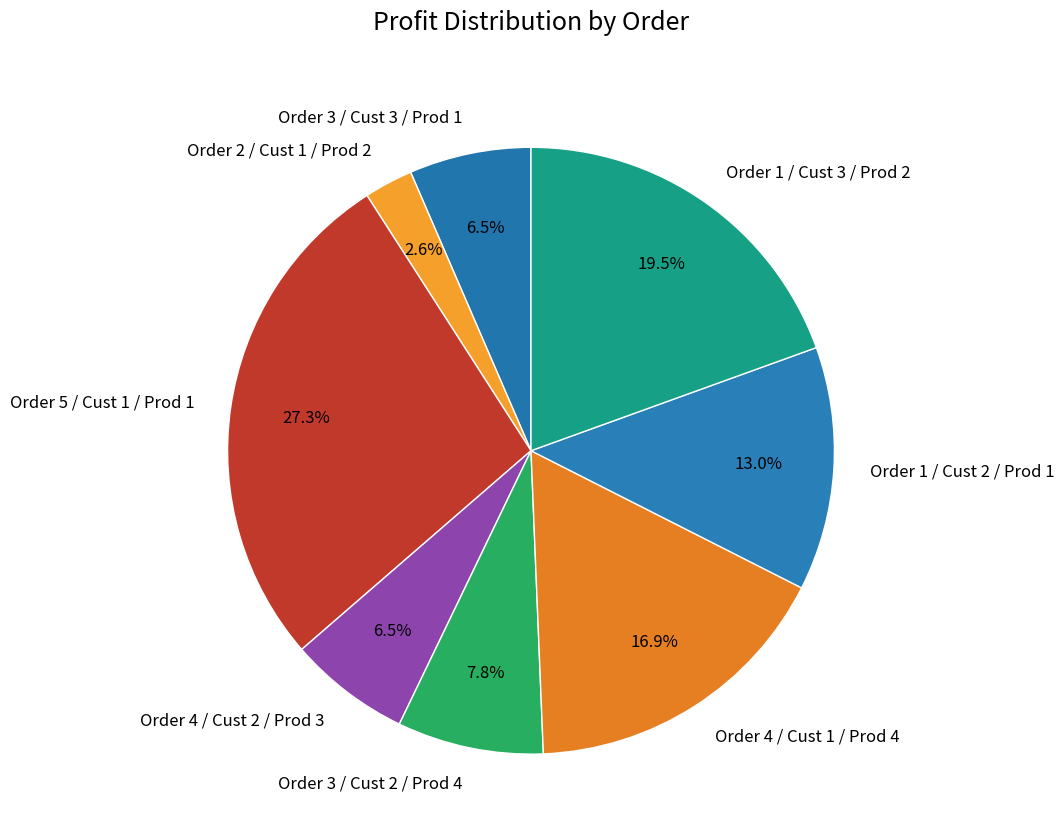

The Order 5 / Cust 1 / Prod 1 slice represents 27% of the pie. True or false?

True